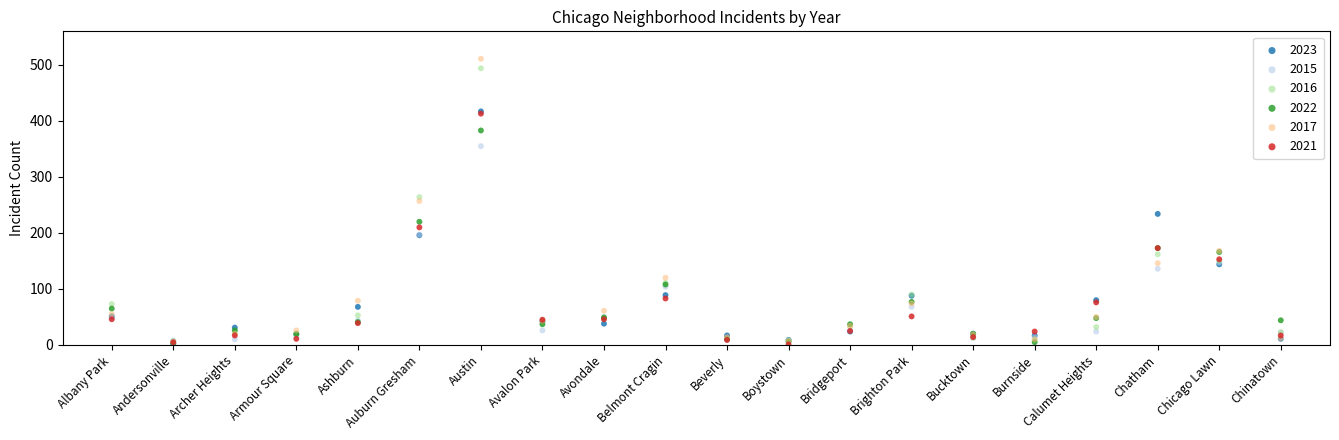

What are all the series names shown in the legend?

2023, 2015, 2016, 2022, 2017, 2021